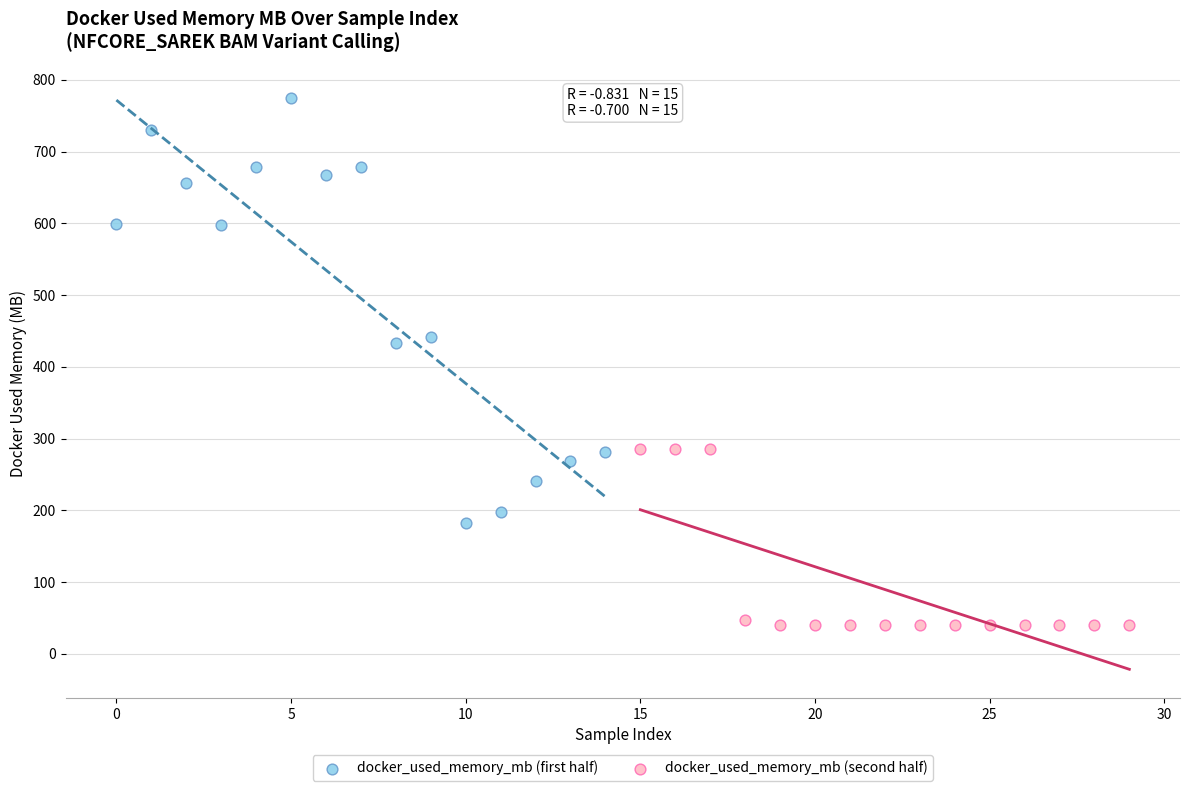

Which series has the widest spread of Y values?

docker_used_memory_mb (first half)